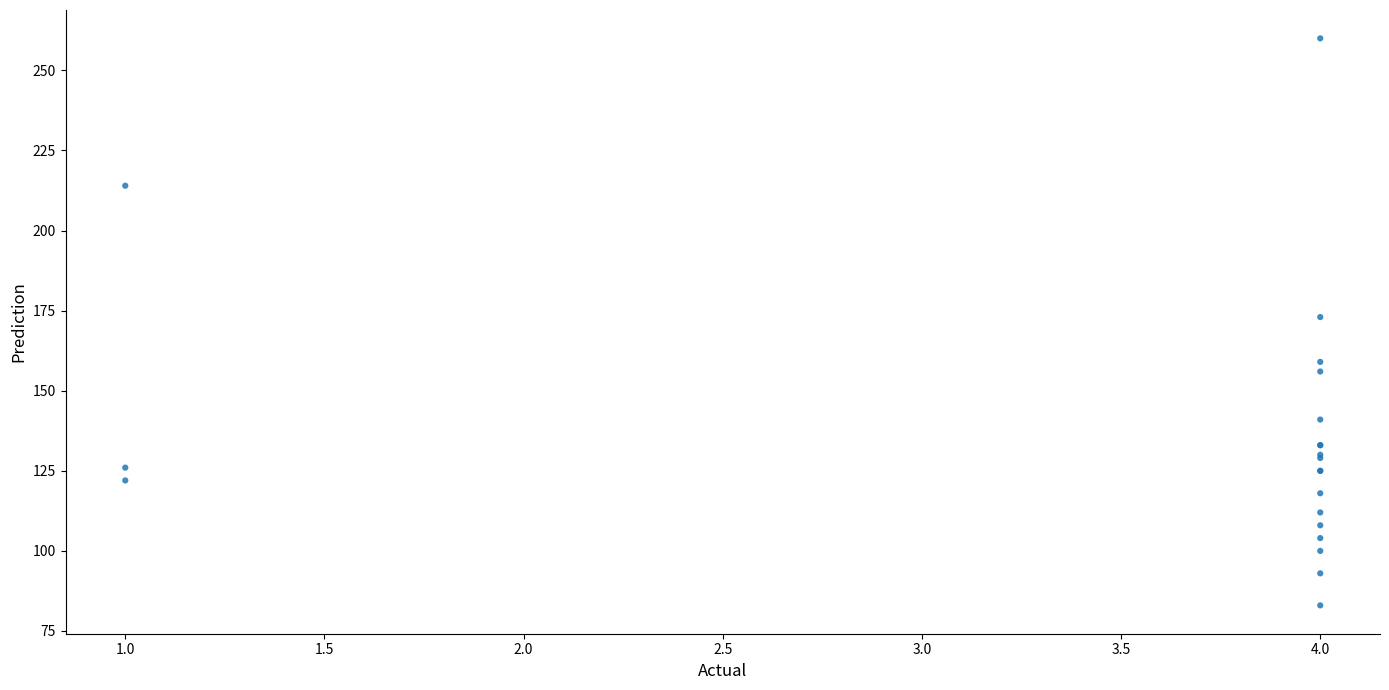

What Y value in the scatter plot is closest to 171?

173